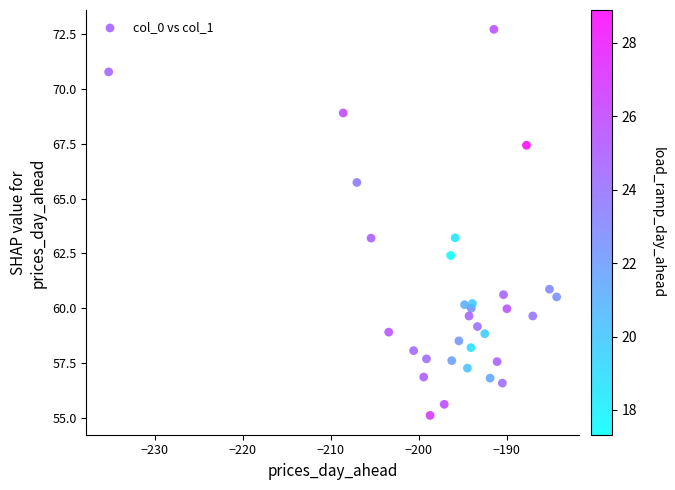

What is the range of X values (max minus min)?

50.9